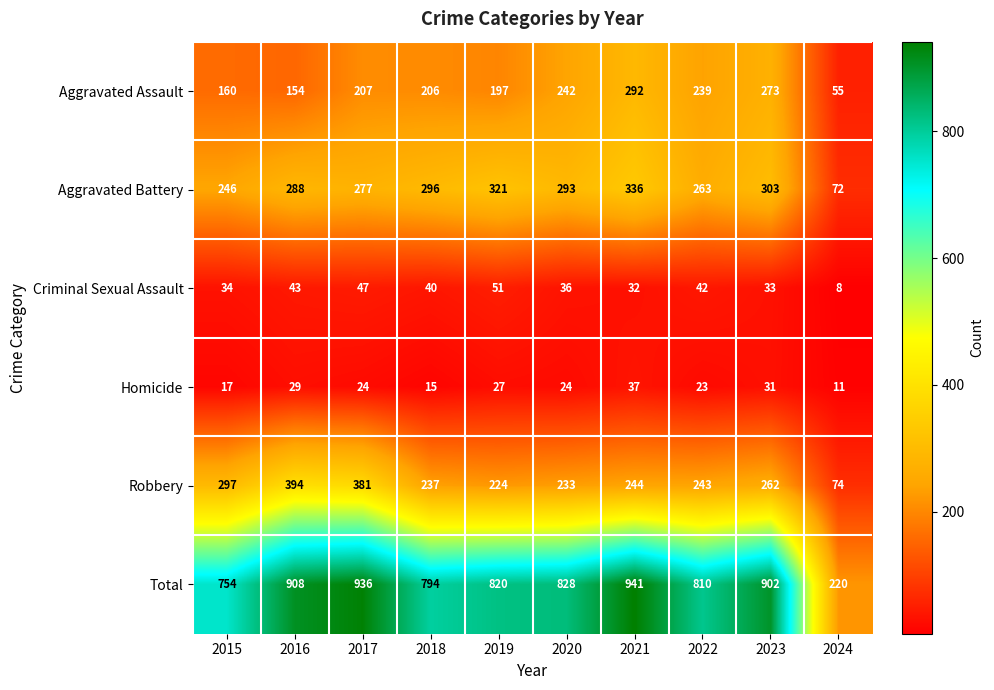

What is the difference between the highest and lowest values at 2022?

787